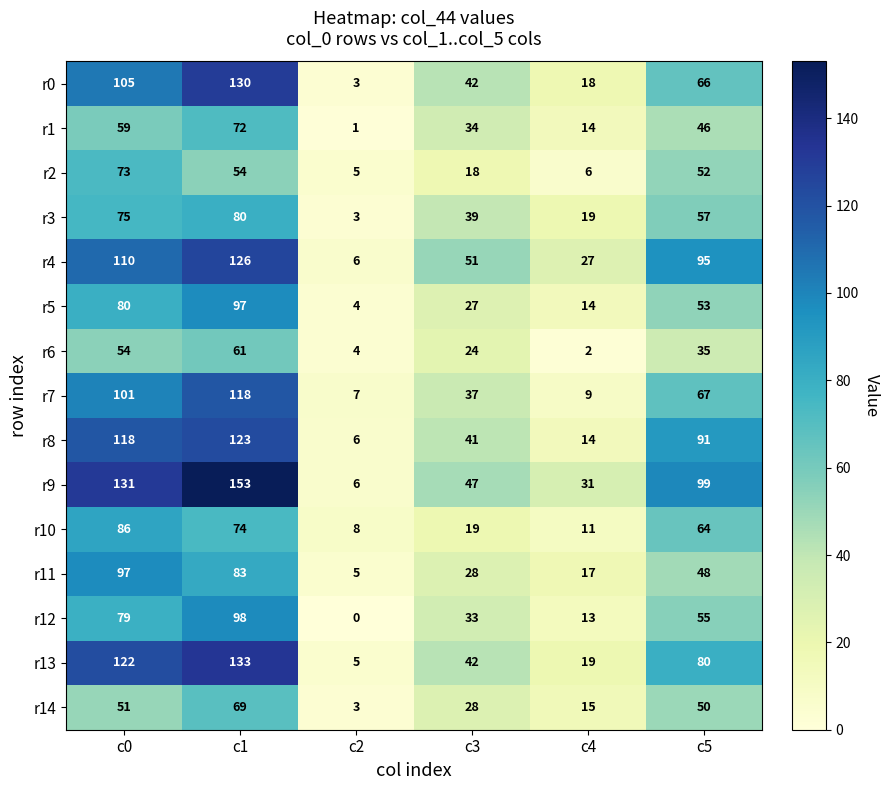

Where does the r9 series first go above 99?

c0